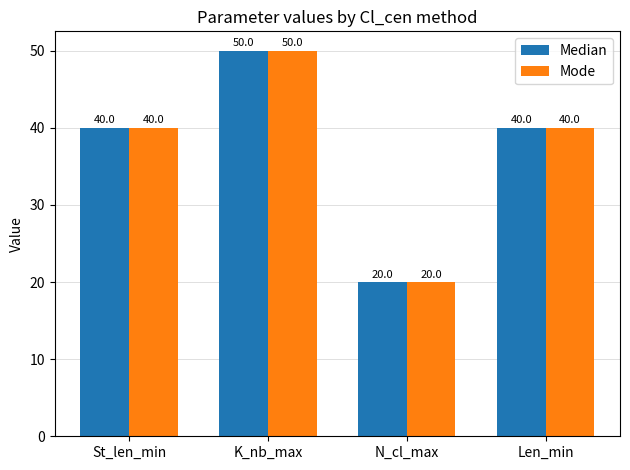

Is the value of Mode at K_nb_max greater than the value of Median at Len_min?

Yes